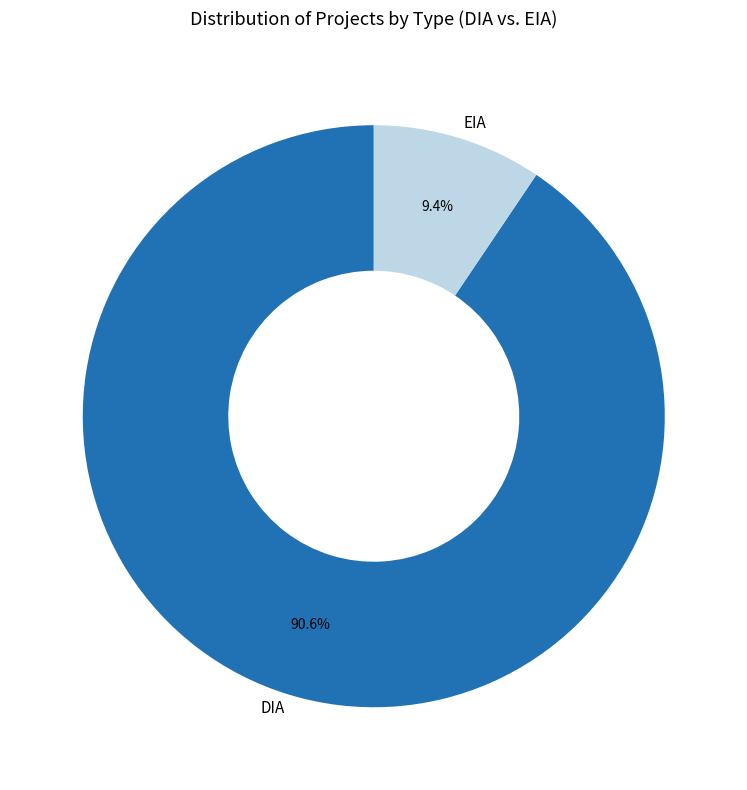

Count the number of slices in the pie.

2